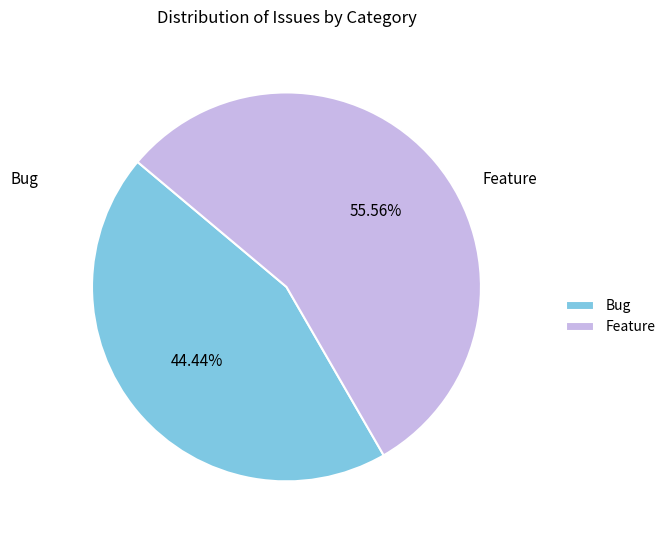

True or false: Feature accounts for 42% of the total.

False